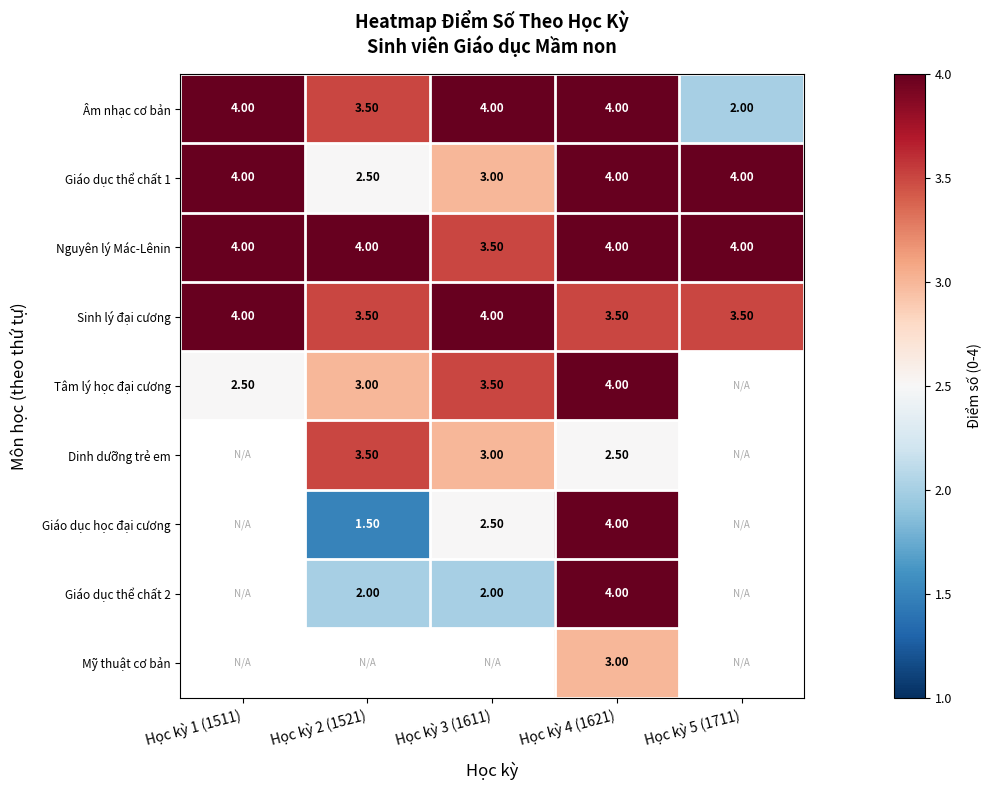

What is the difference between the maximum and minimum values in the Giáo dục thể chất 1 series?

1.5